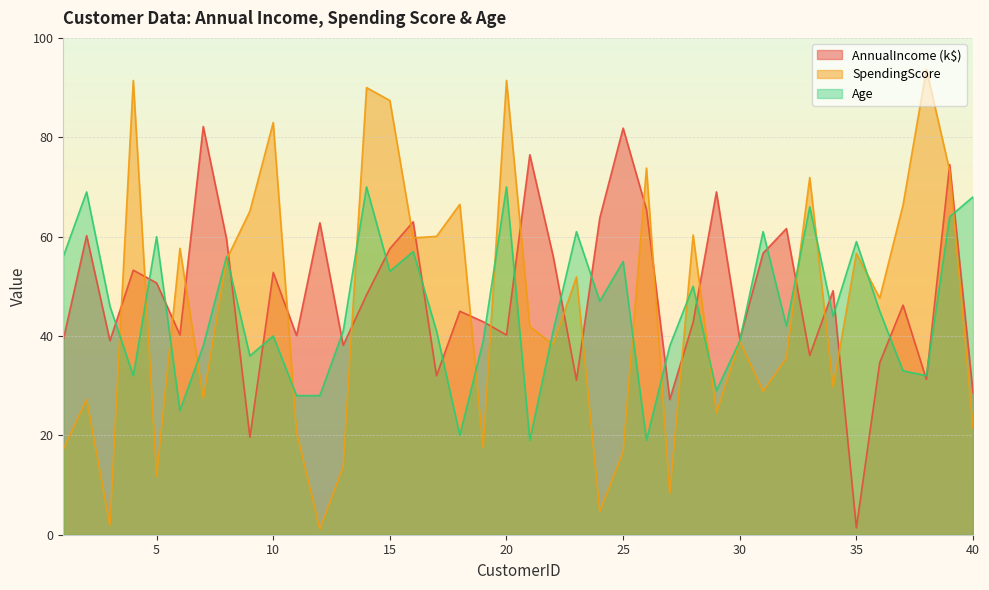

How many data points does each series have?

40